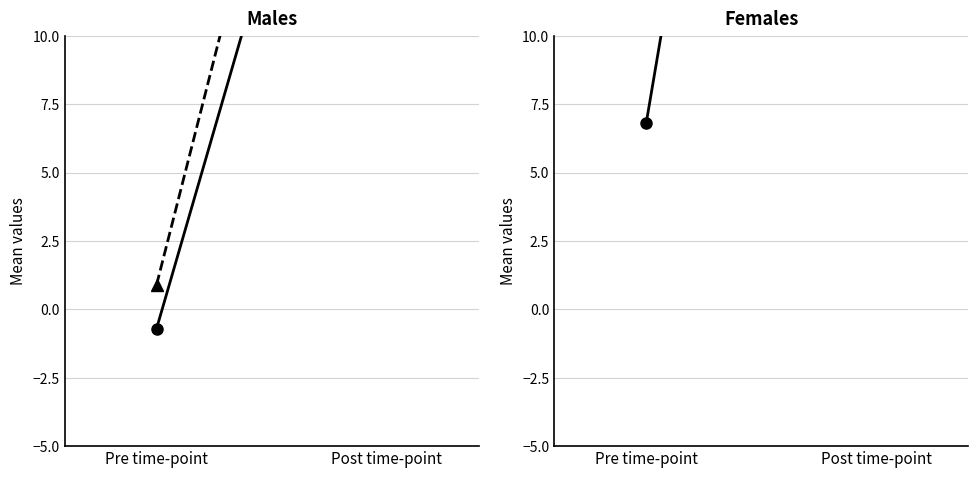

At which category does the chart reach its minimum across all series?

Pre time-point